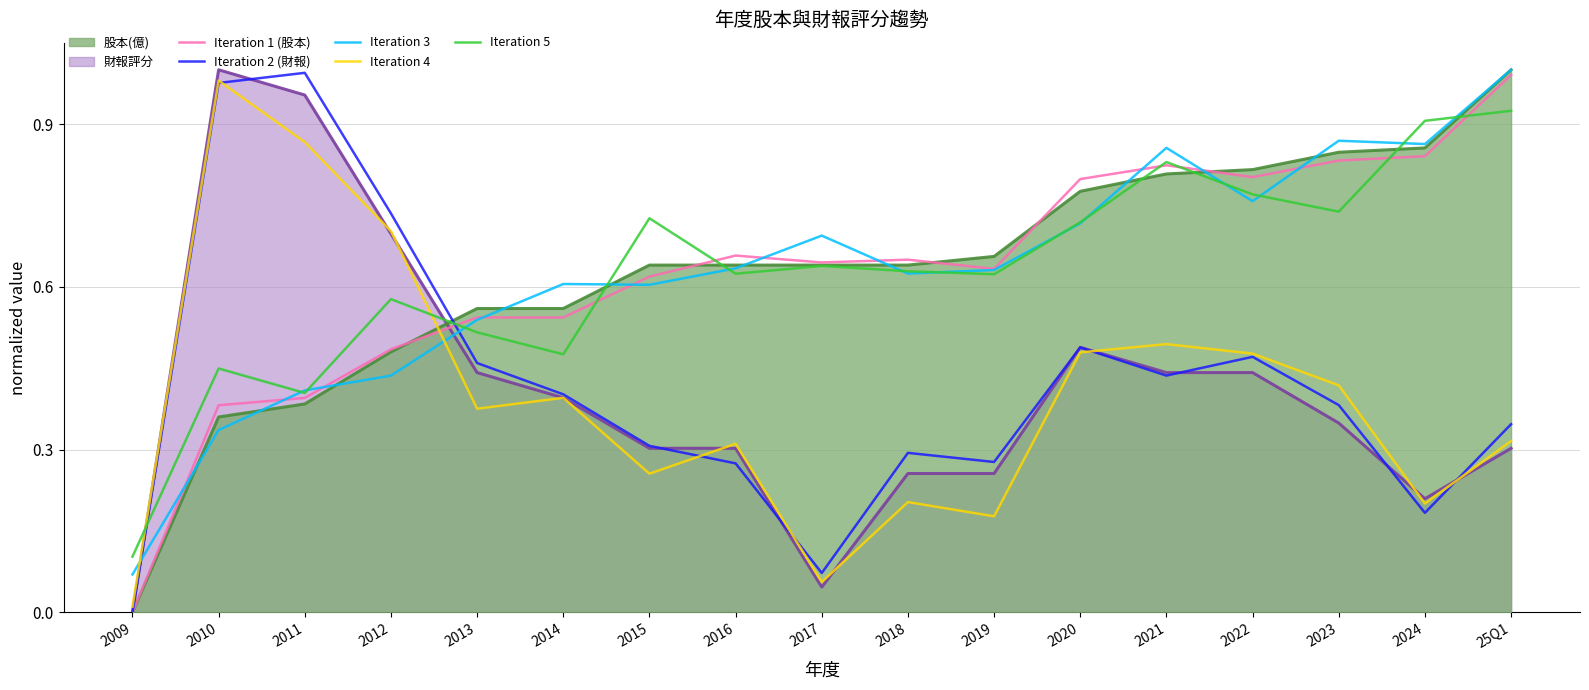

True or false: Iteration 5 has a value of 0.6 at 2012.

True